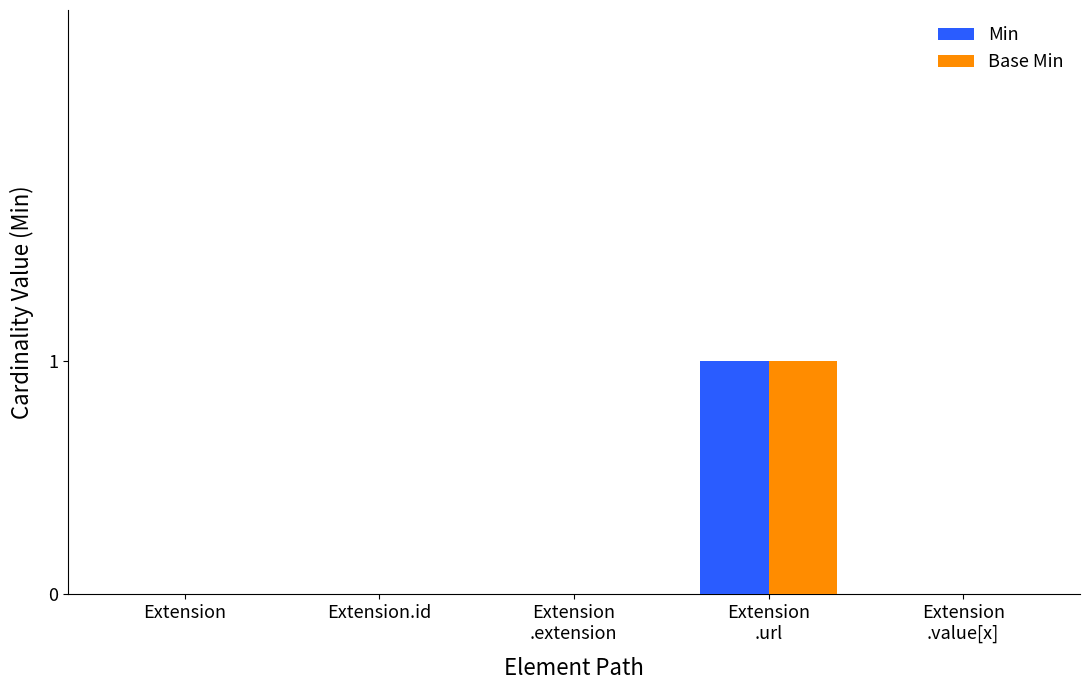

The Base Min series shows 0 at Extension. True or false?

True